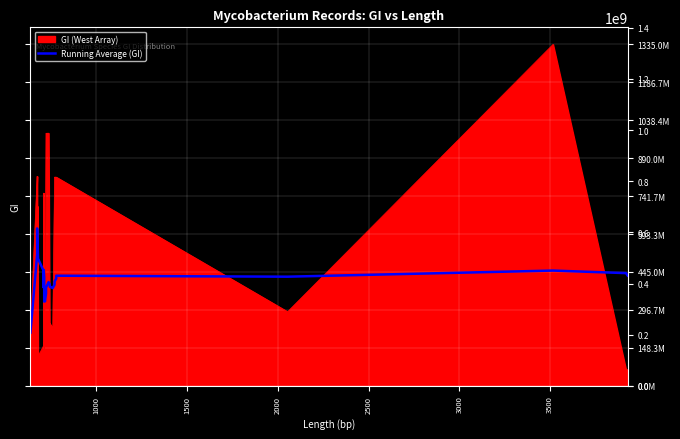

The chart shows a value of 886764714.9 at 3000. True or false?

False